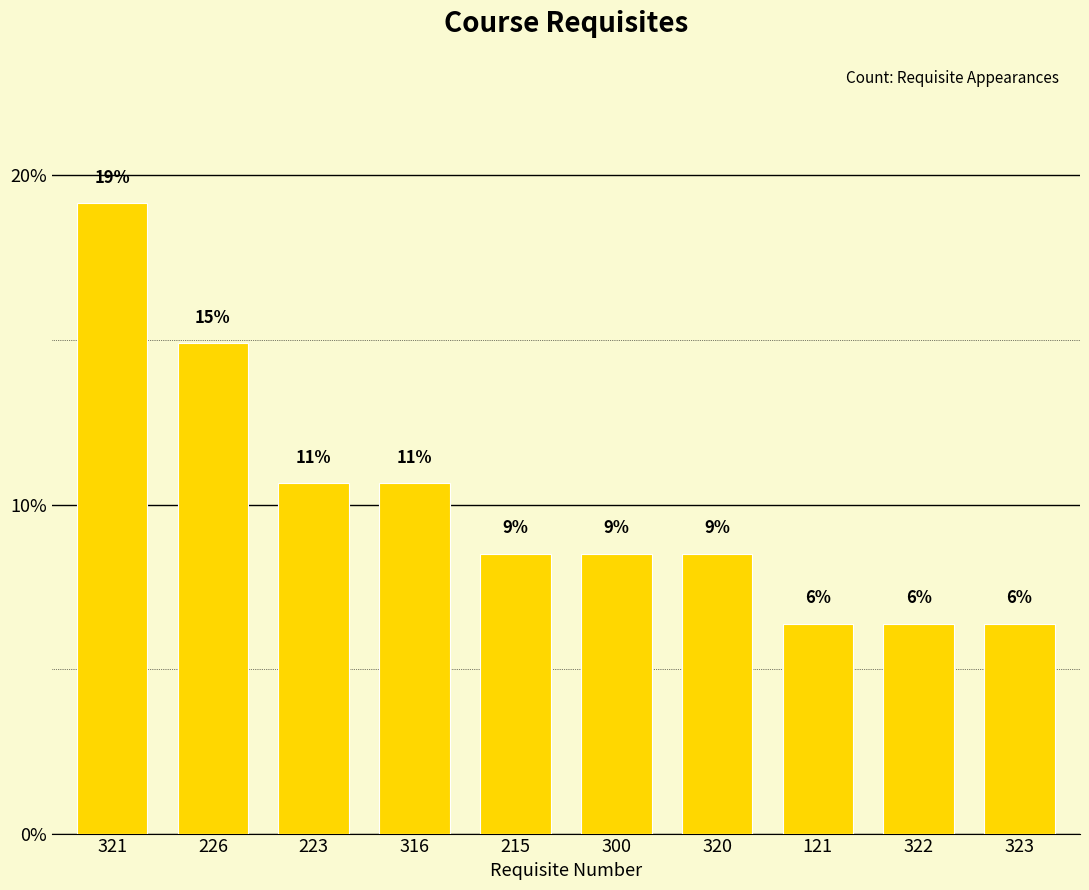

Rank the categories by value from highest to lowest.

321, 226, 223, 316, 215, 300, 320, 121, 322, 323